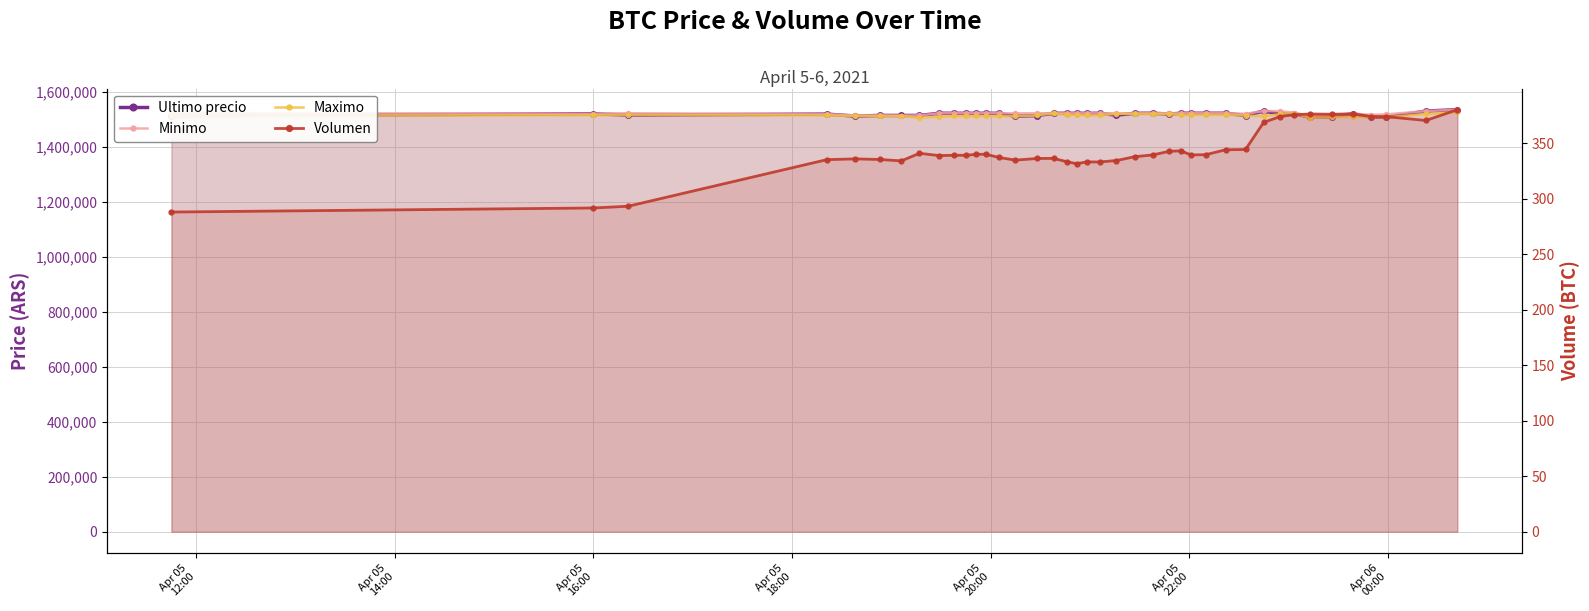

How many data points in Ultimo precio are above 1521717?

19